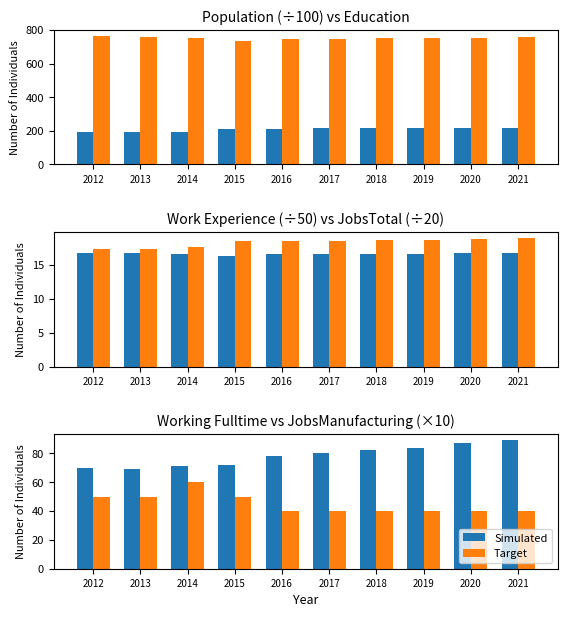

At which category is the sum across all series the highest?

2014